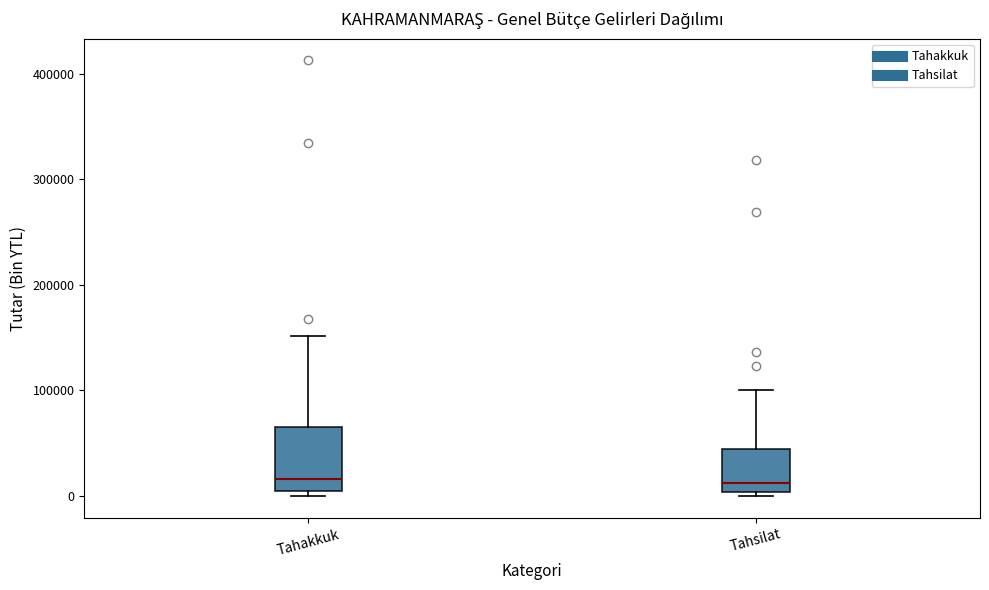

Reading left to right, read every box against the y-axis: the position of its median line, the range the box covers, and the ends of its whiskers. The values are not printed on the chart, so give them approximately, as read against the axis.

Tahakkuk: median 20000, box 0 to 70000, whiskers 0 (just below the box's lower edge) to 150000
Tahsilat: median 10000, box 0 to 40000, whiskers 0 (just below the box's lower edge) to 100000